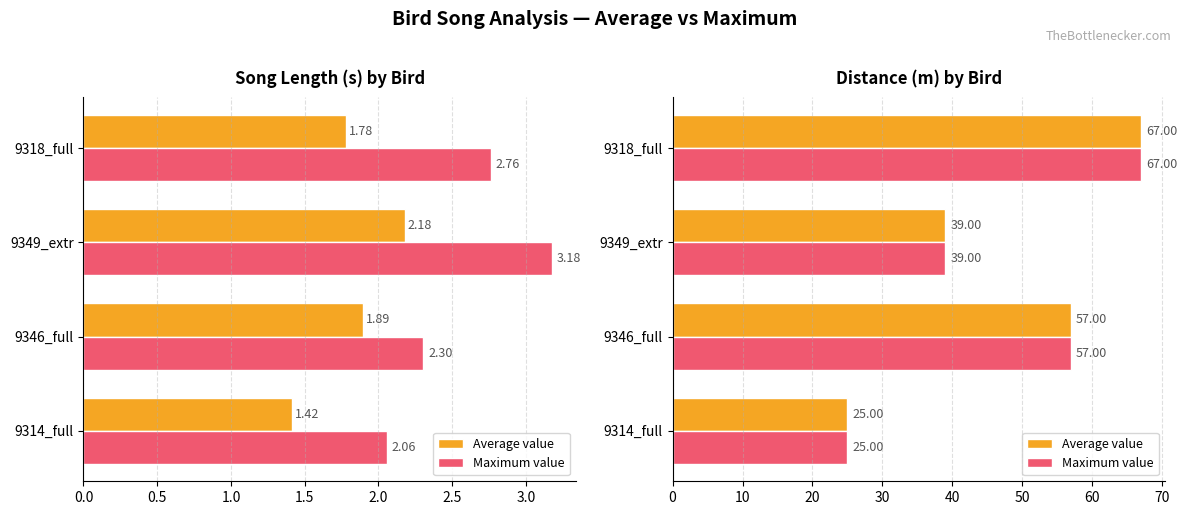

Which series has the widest spread of values?

Average value